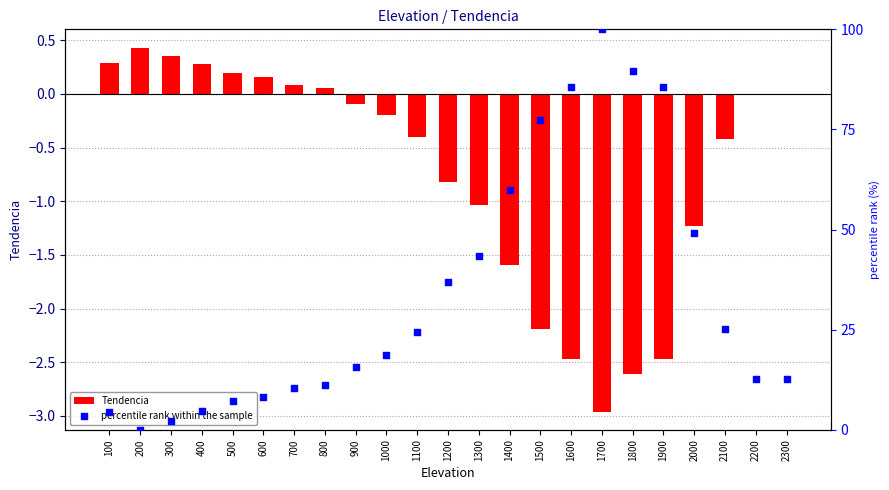

Which series reaches the minimum Y coordinate?

Tendencia